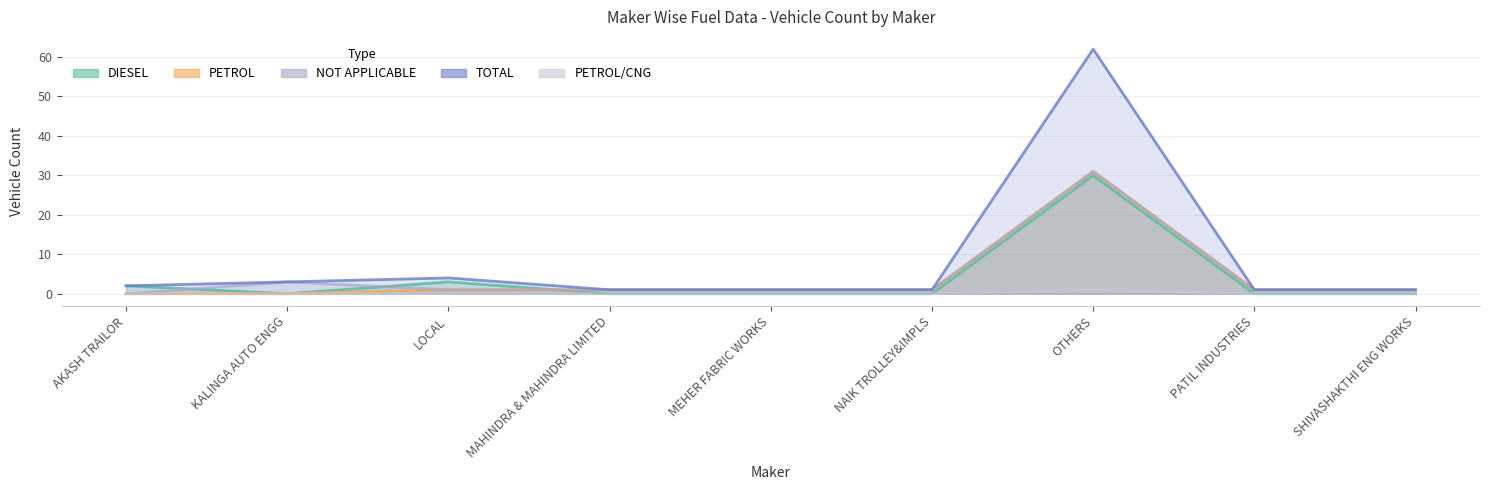

What is the total value across all series at MEHER FABRIC WORKS?

3